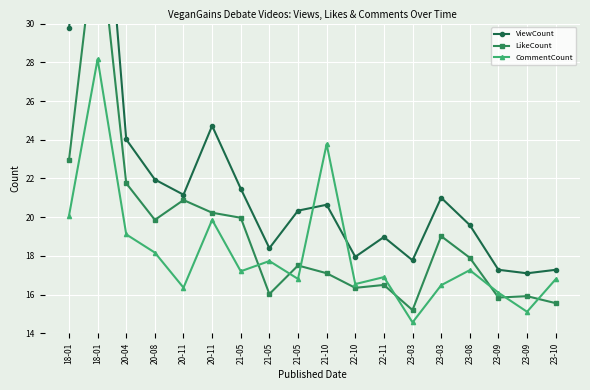

The CommentCount series shows 16.1 at 23-09. True or false?

True